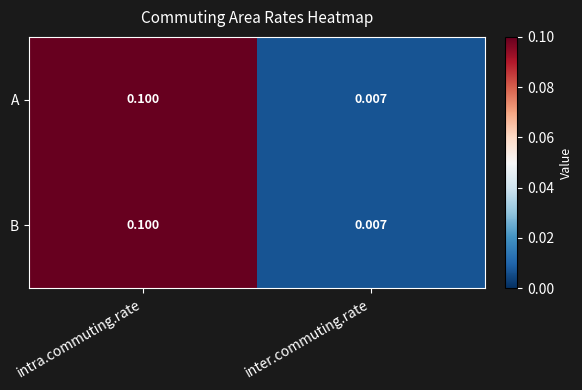

At which category is the sum across all series the highest?

intra.commuting.rate